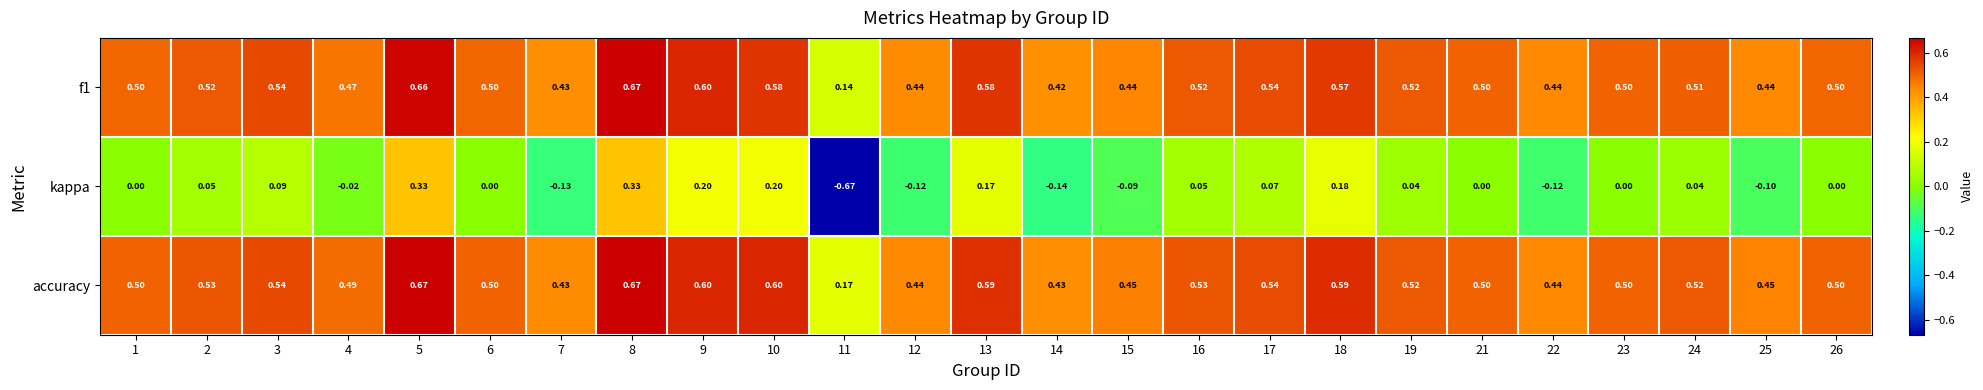

Which series has the widest spread of values?

kappa